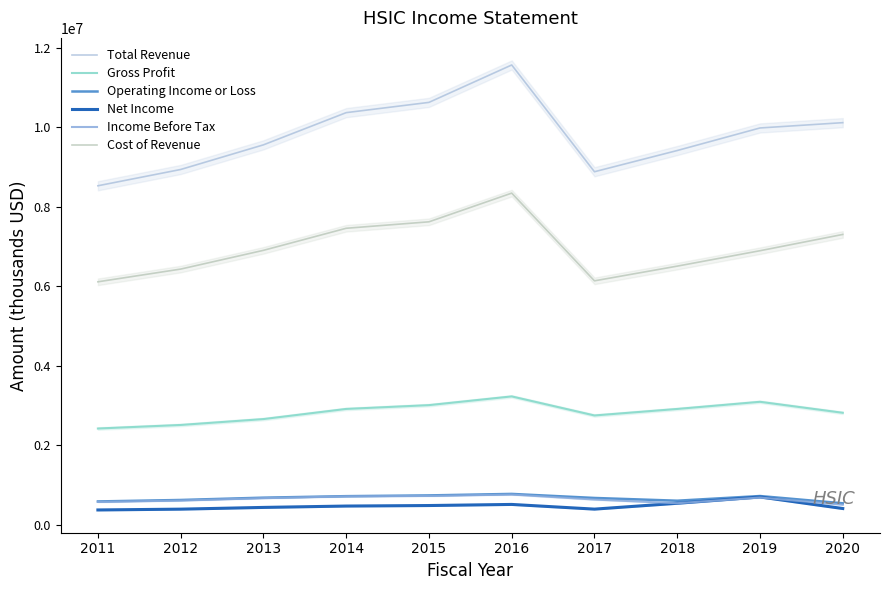

What is the total value across all series at 2018?

20508500